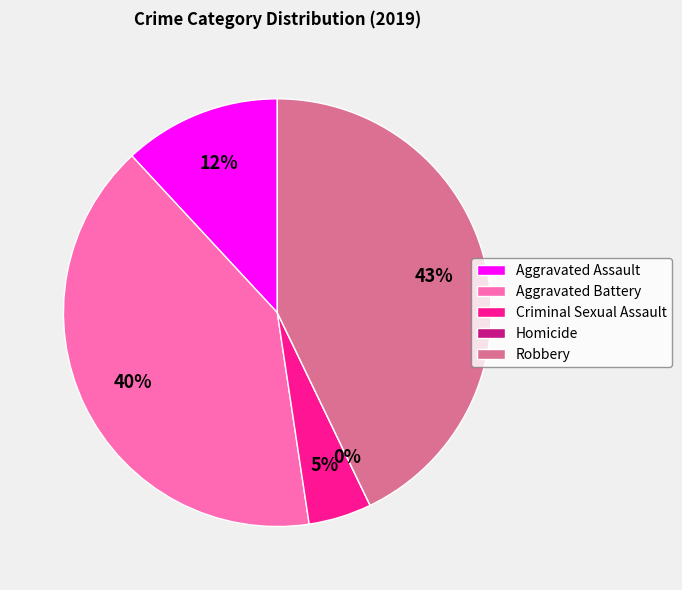

Is there a majority slice in this chart?

No